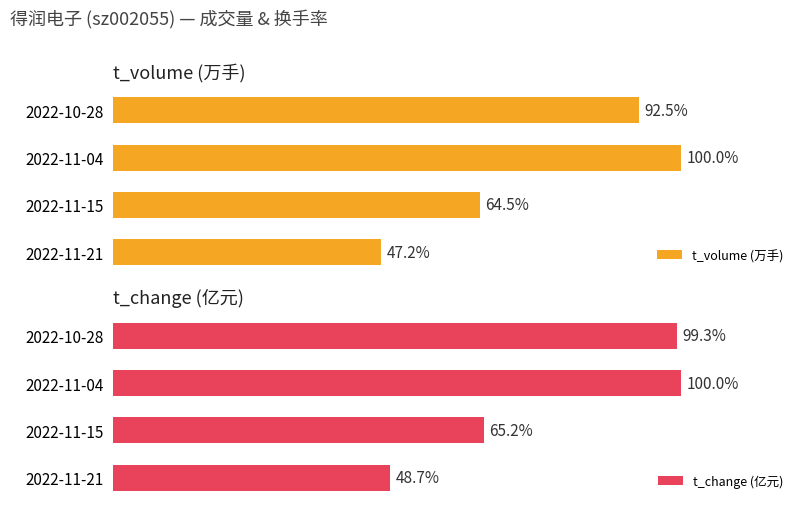

Reading left to right, extract all data points from this chart.

t_volume (万手): 0=47.2	1=64.5	2=100.0	3=92.5
t_change (亿元): 0=48.7	1=65.2	2=100.0	3=99.3